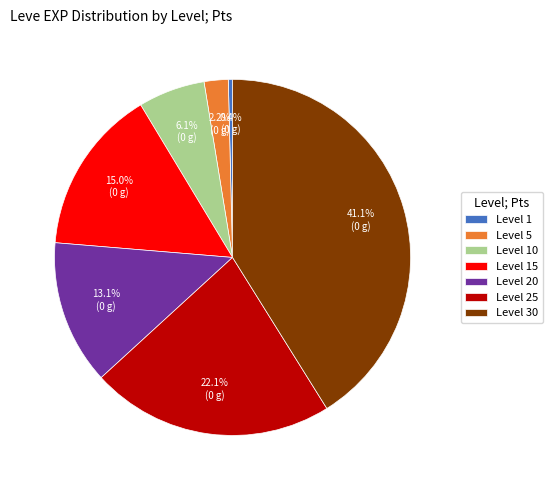

To the nearest percent, what is the difference between the Level 30 and Level 25 slice percentages?

19%